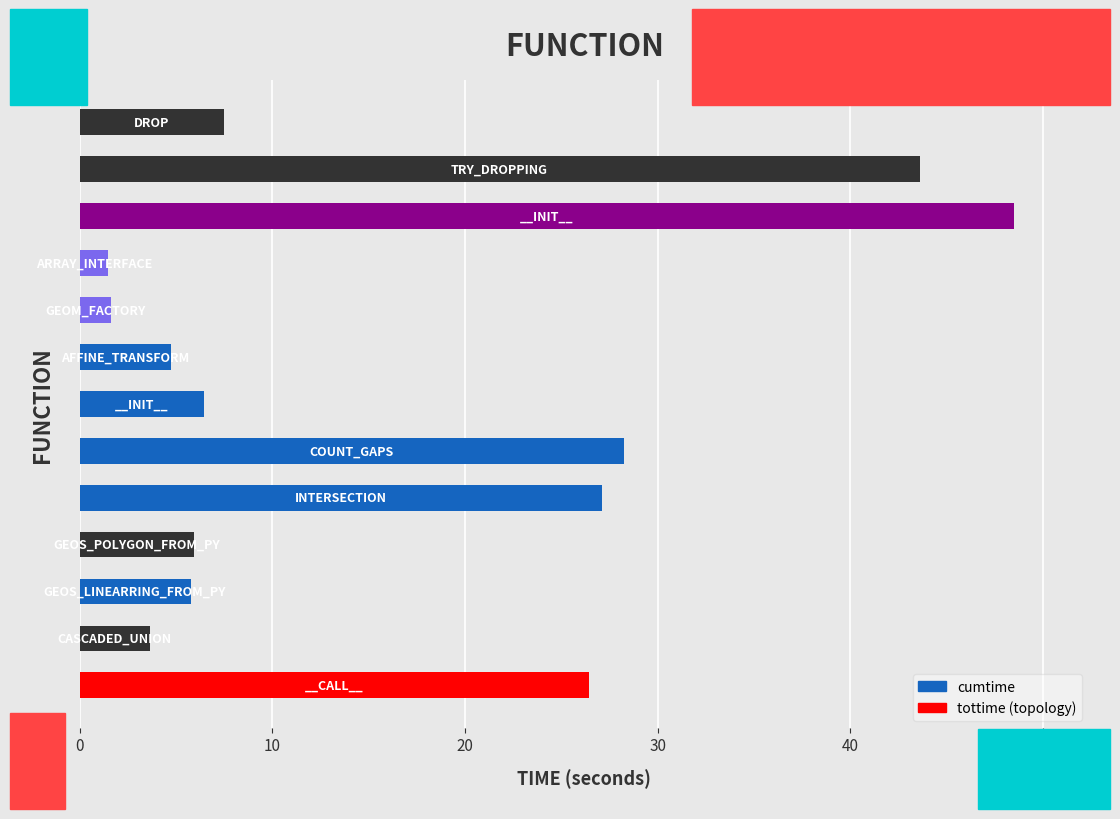

How many series are shown in this chart?

1